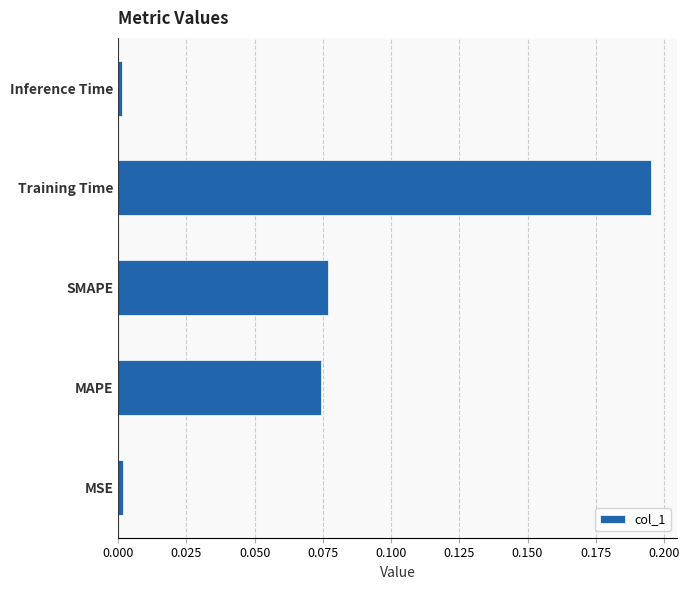

The value at MSE is 0.0. True or false?

True